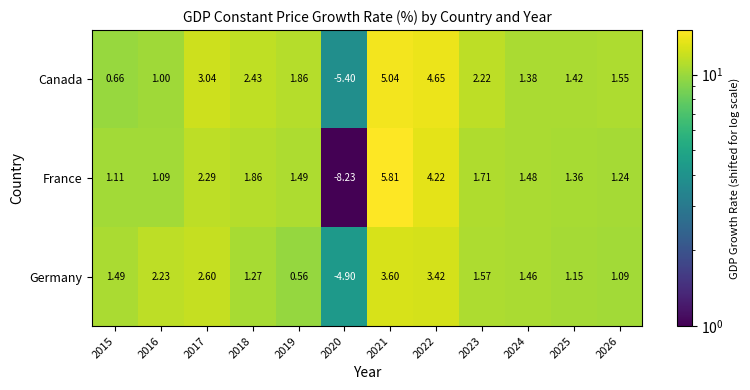

How many series are shown in this chart?

3